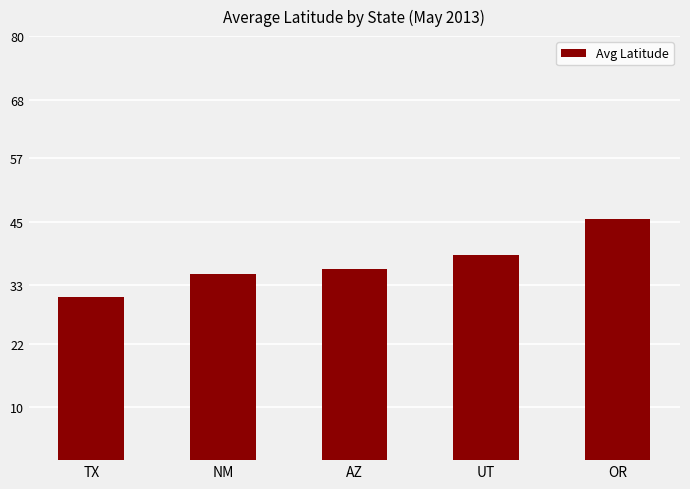

The value at UT is 23.3. True or false?

False